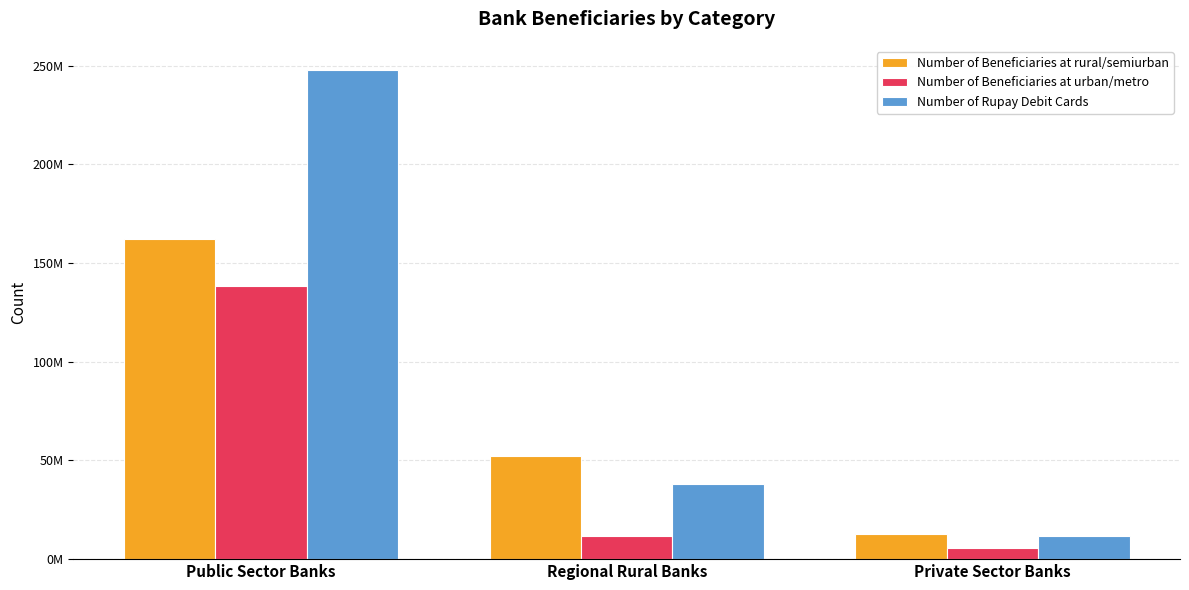

Reading left to right, extract all data points from this chart.

Number of Beneficiaries at rural/semiurban: 162492321	52363634	12526240
Number of Beneficiaries at urban/metro: 138305528	11962946	5563869
Number of Rupay Debit Cards: 247745530	38040336	11517954